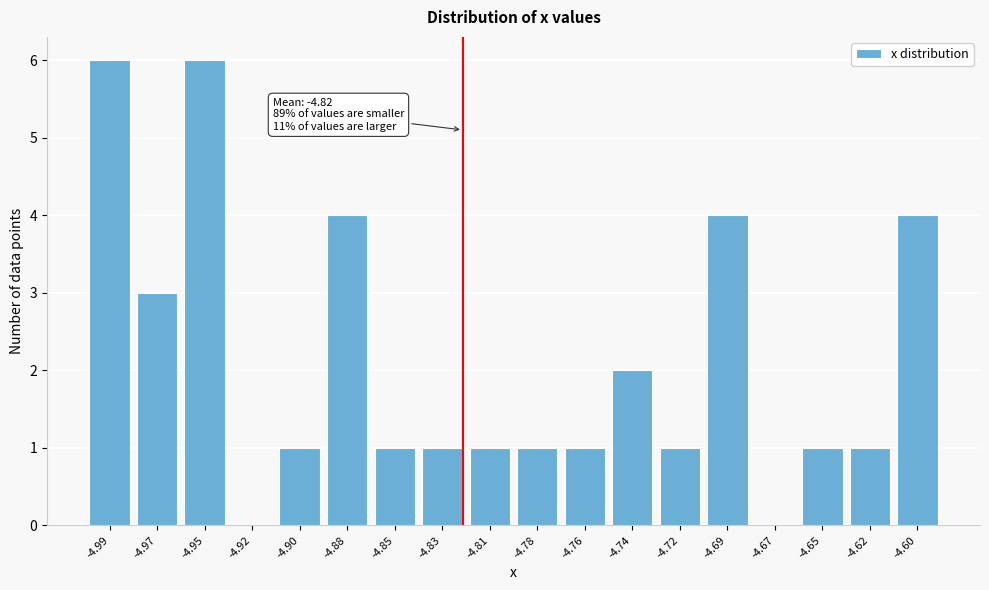

Reading right to left, extract all data points from this chart.

-4.60=4	-4.62=1	-4.65=1	-4.67=0	-4.69=4	-4.72=1	-4.74=2	-4.76=1	-4.78=1	-4.81=1	-4.83=1	-4.85=1	-4.88=4	-4.90=1	-4.92=0	-4.95=6	-4.97=3	-4.99=6